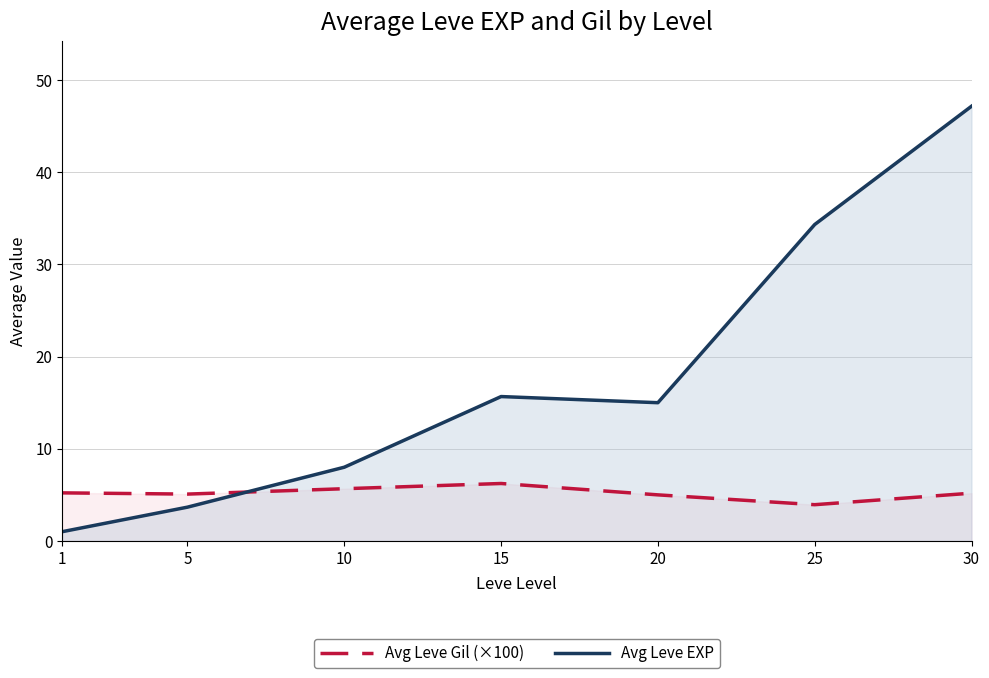

Which has a higher value, 1 or 20?

1